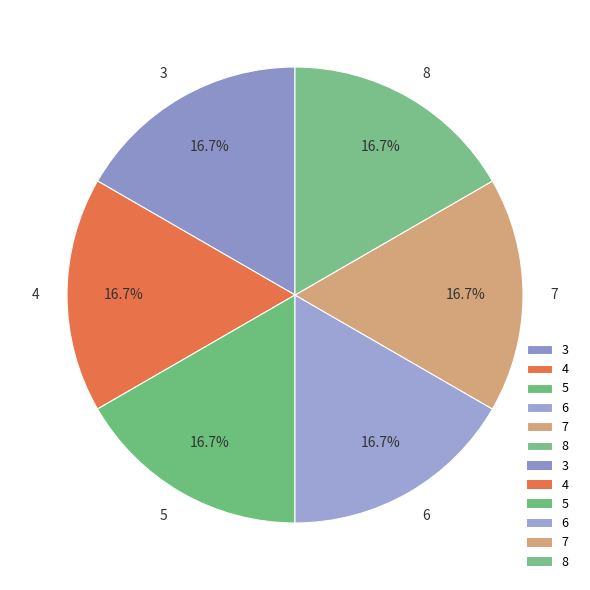

Does any single category account for the majority?

No